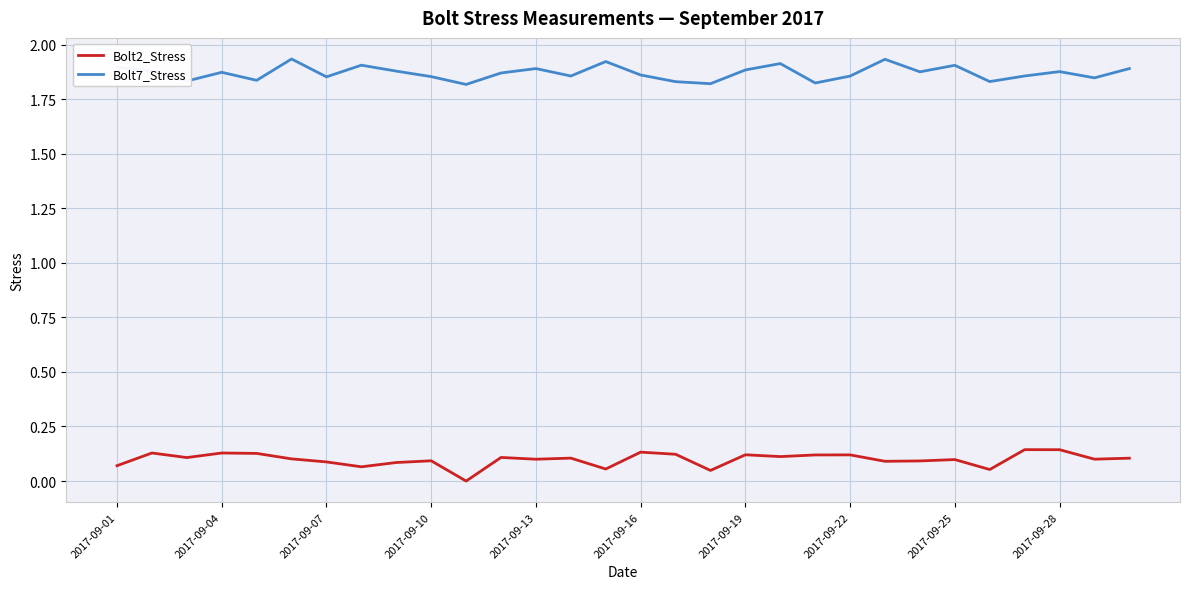

True or false: Bolt7_Stress and Bolt2_Stress intersect in this chart.

False